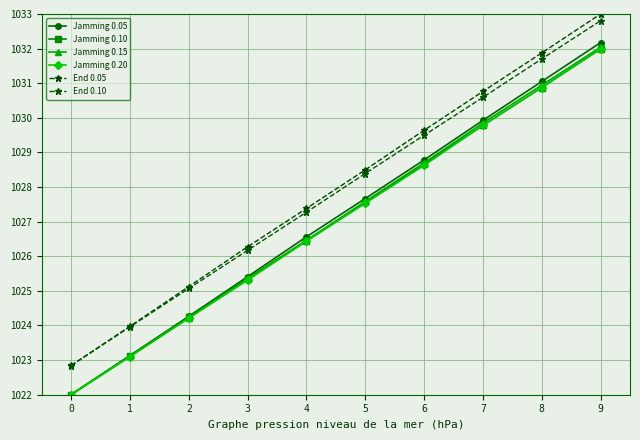

Where does the Jamming 0.10 series first go above 1027?

5